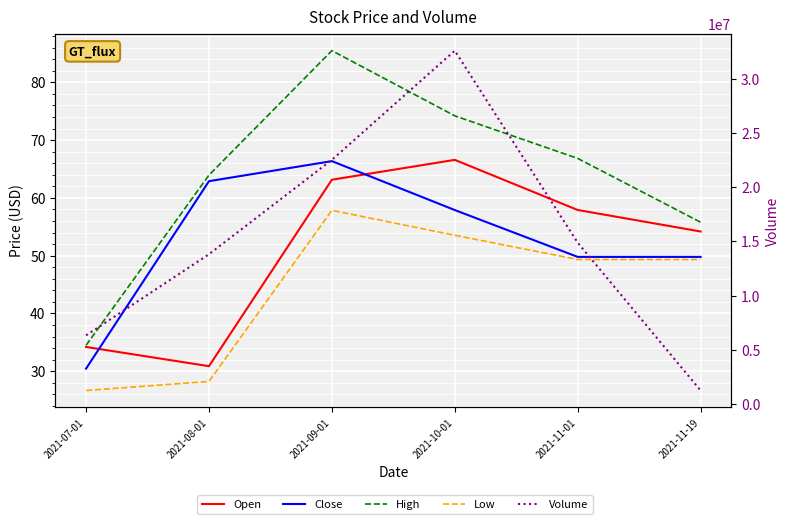

How many data points in Low are less than 49?

2